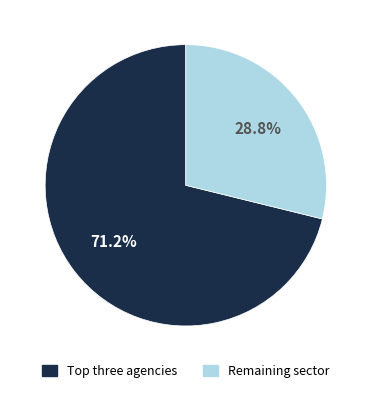

Does any single category account for the majority?

Yes